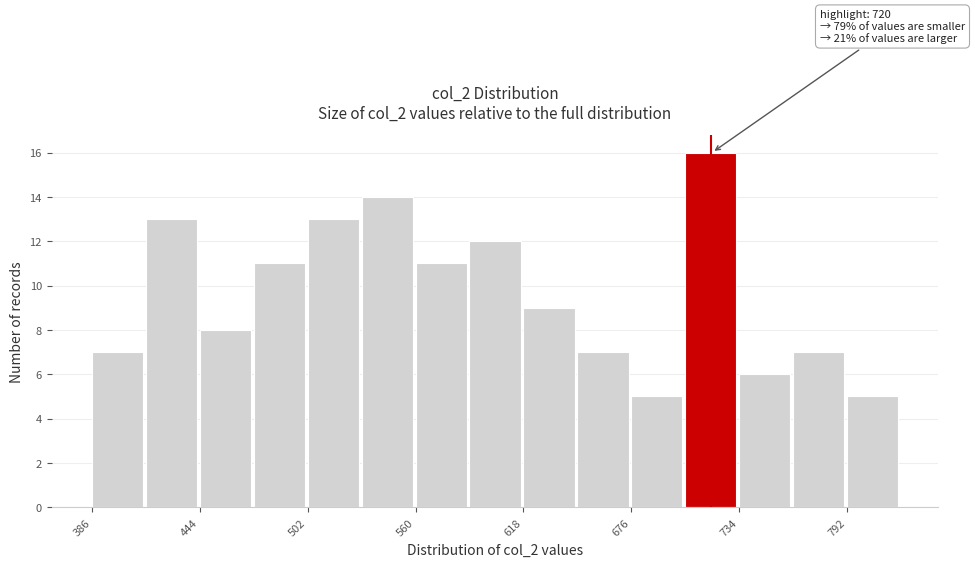

Around what value on the x-axis is the tallest bar? Give the approximate position of its centre, as read against the axis.

720